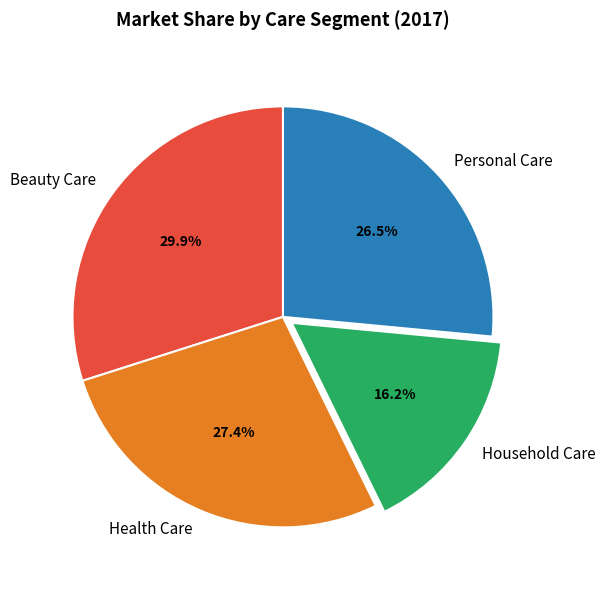

Rank the categories by value from lowest to highest.

Household Care, Personal Care, Health Care, Beauty Care